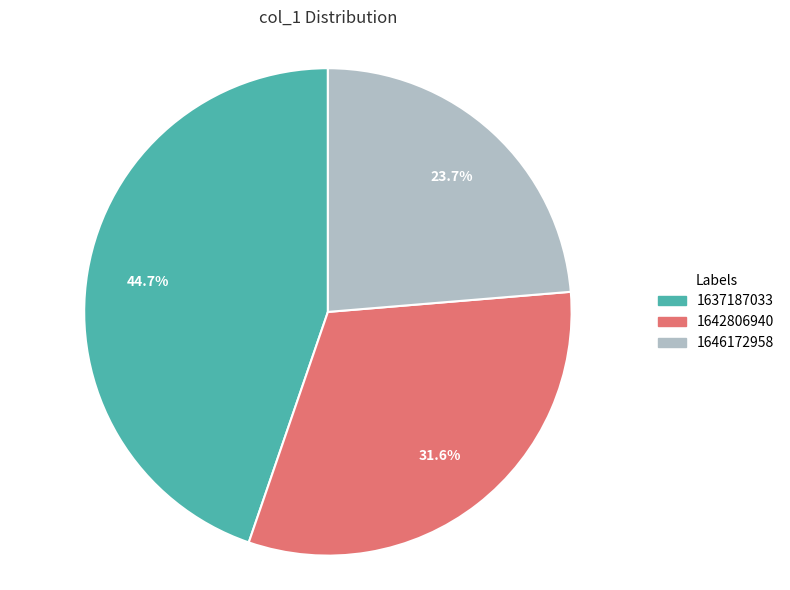

Which slice is the largest?

1637187033